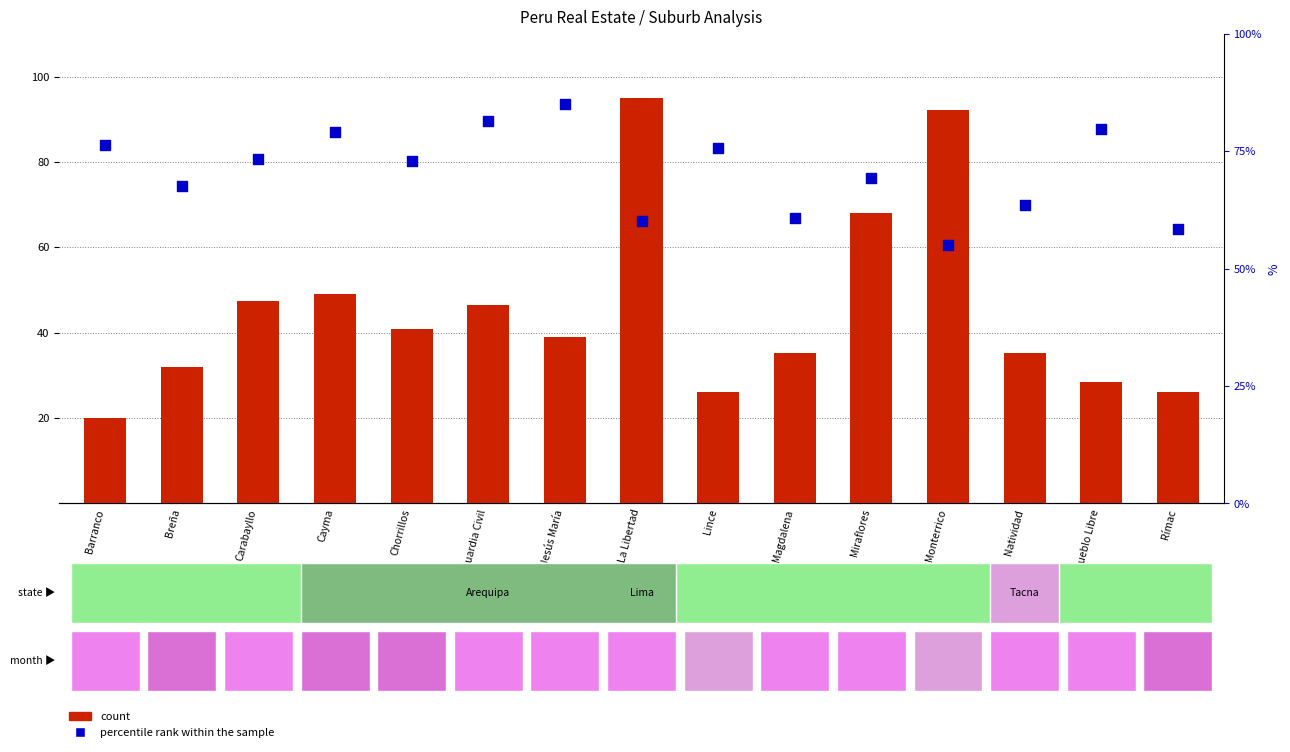

Which series has the largest Y range (max minus min)?

count